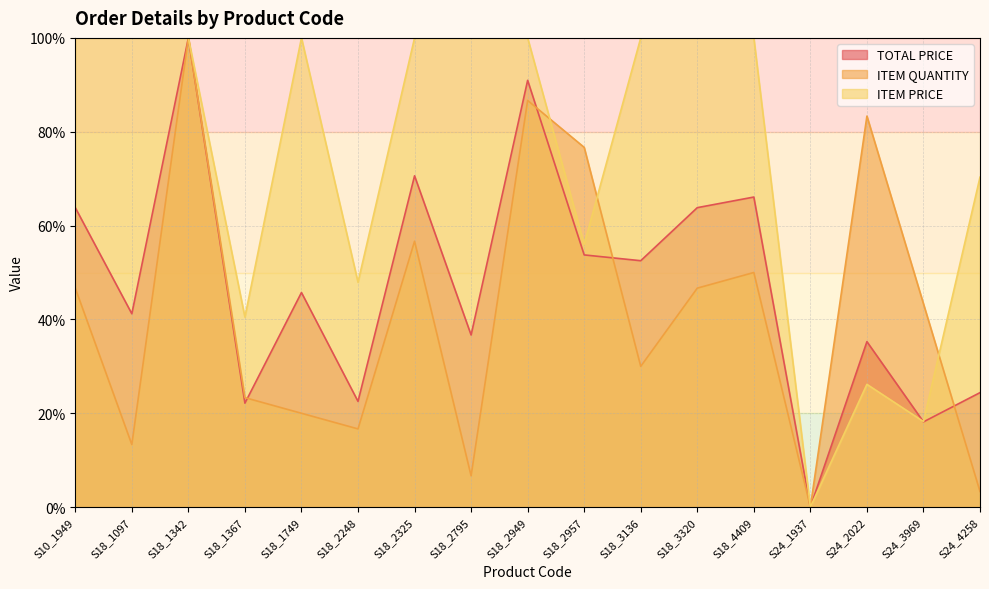

What position from the left is S18_3136?

11